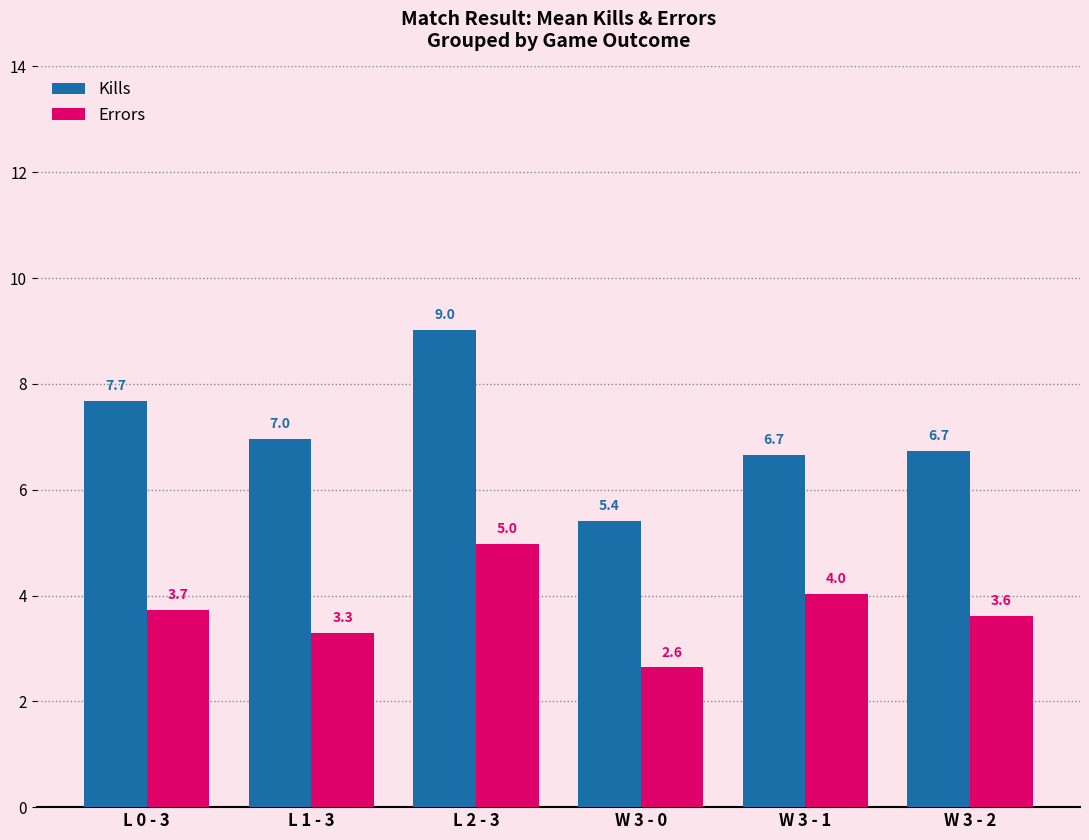

What is the sum of the Errors values at W 3 - 1 and W 3 - 2?

7.7